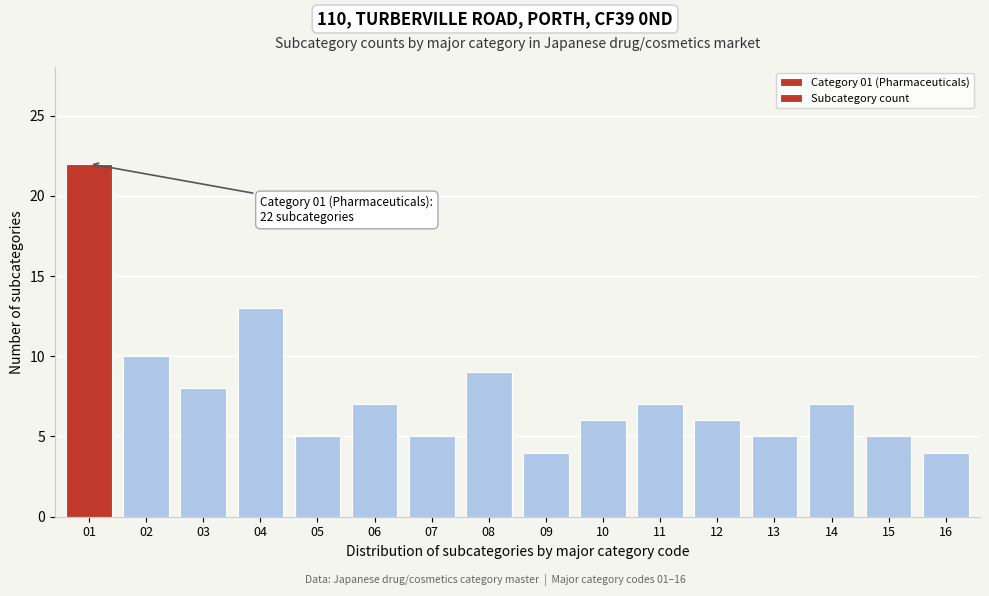

Reading left to right, list all the values displayed in this chart.

01=22	02=10	03=8	04=13	05=5	06=7	07=5	08=9	09=4	10=6	11=7	12=6	13=5	14=7	15=5	16=4